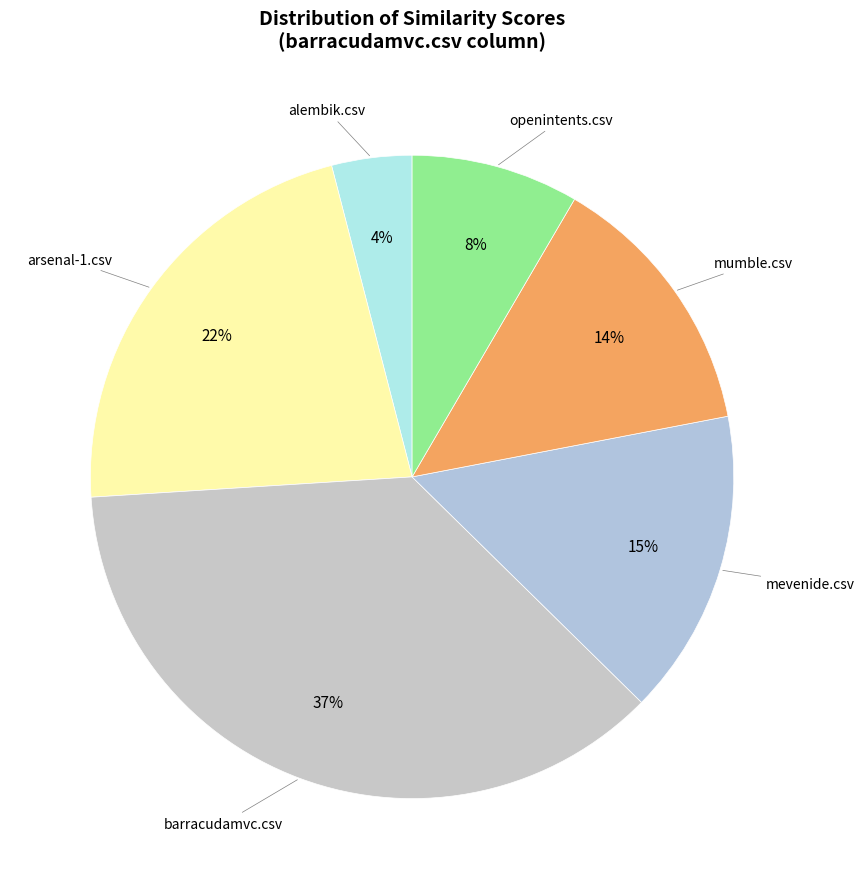

Rank the categories by value from lowest to highest.

alembik.csv, openintents.csv, mumble.csv, mevenide.csv, arsenal-1.csv, barracudamvc.csv